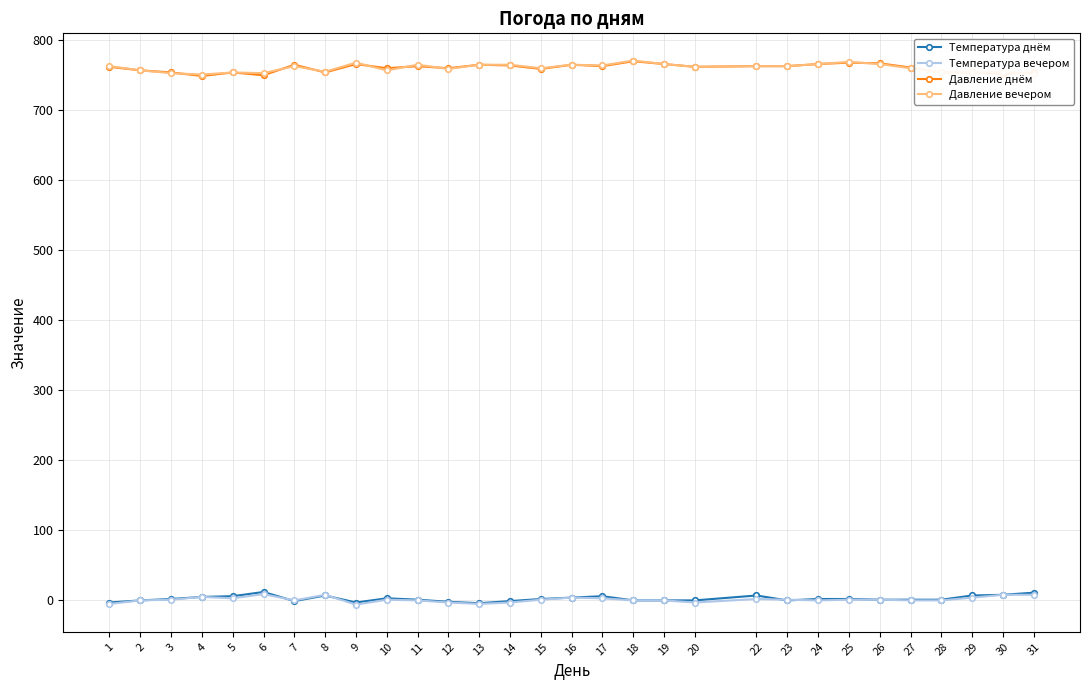

True or false: Давление вечером has more than 1 interior local peaks.

True